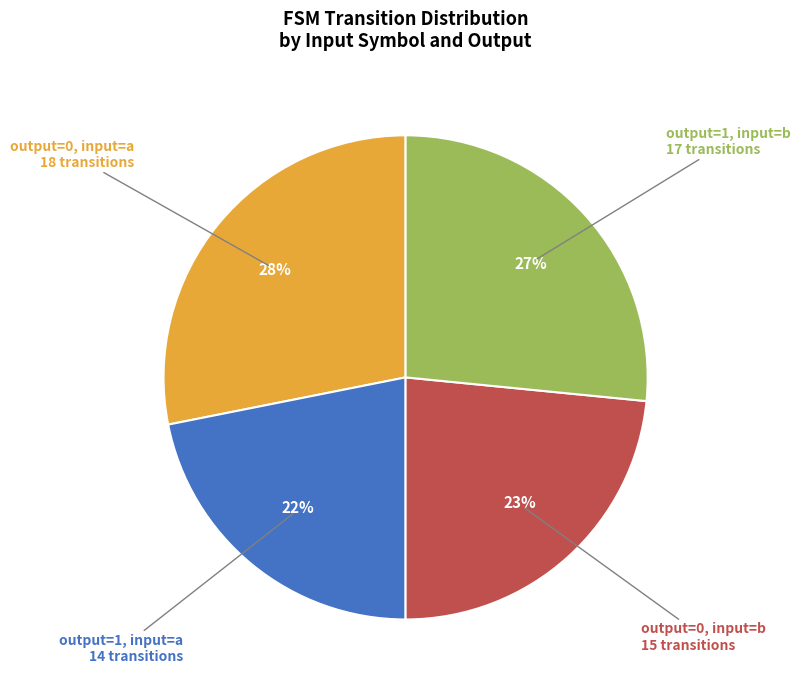

Which has a higher value, output=0, input=b 15 transitions or output=1, input=a 14 transitions?

output=0, input=b 15 transitions